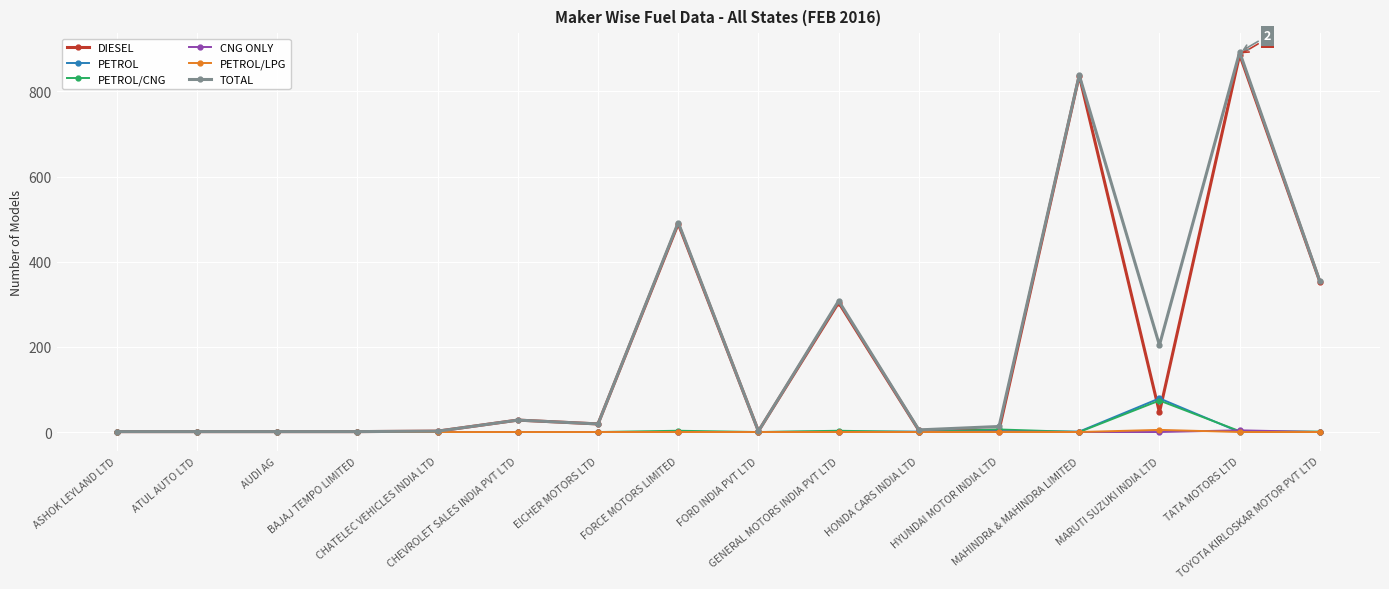

What is the maximum value for DIESEL?

886